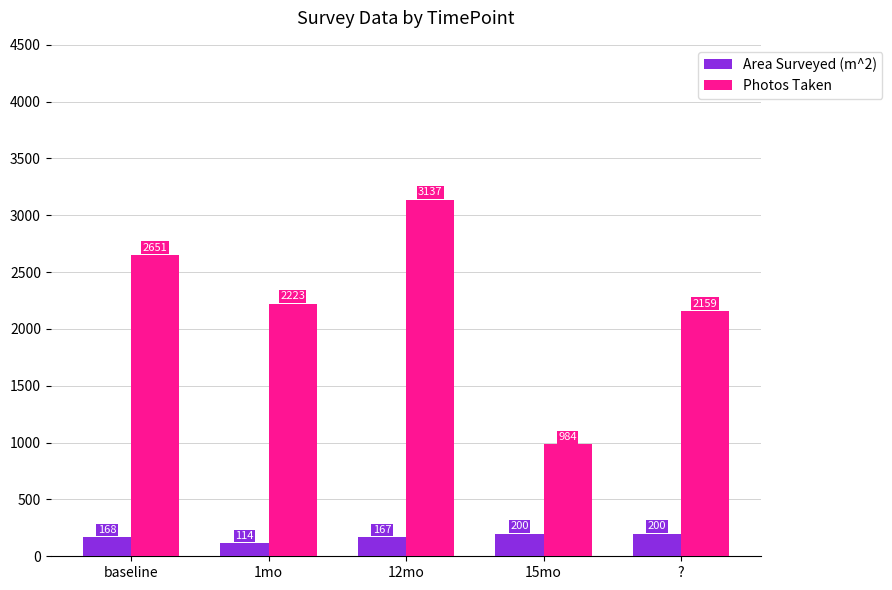

Which series has the largest range (max minus min)?

Photos Taken